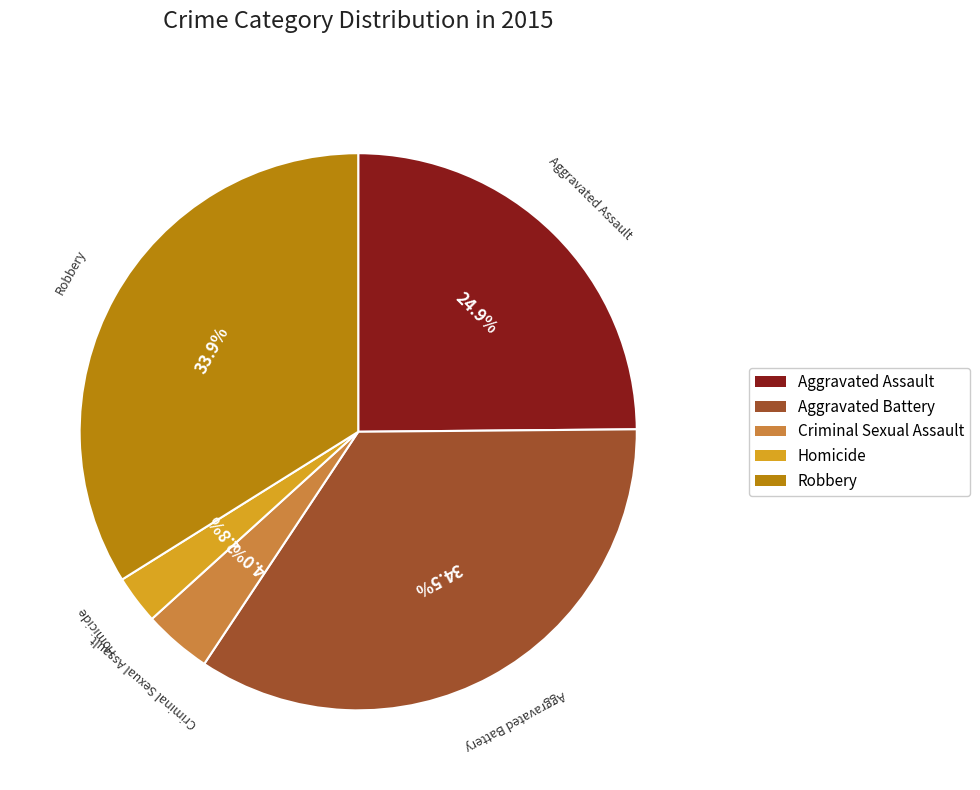

Is it true that Criminal Sexual Assault is 17% of the pie?

False